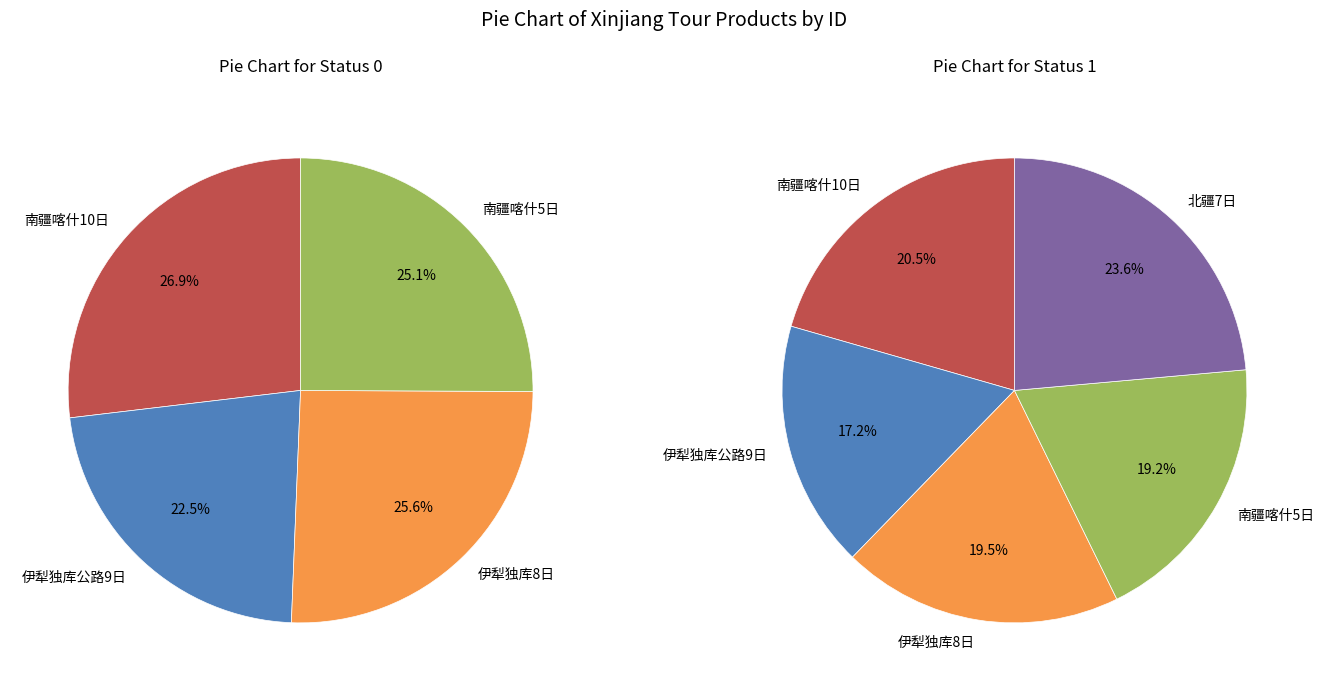

Count the number of slices in the pie.

5